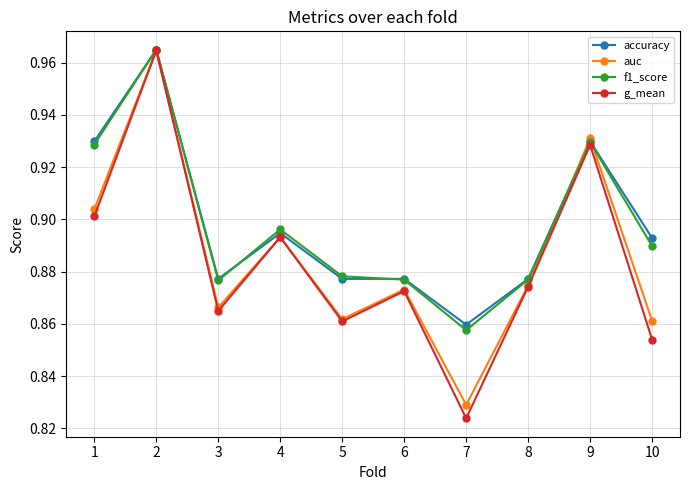

What is the total value across all series at 3?

3.5